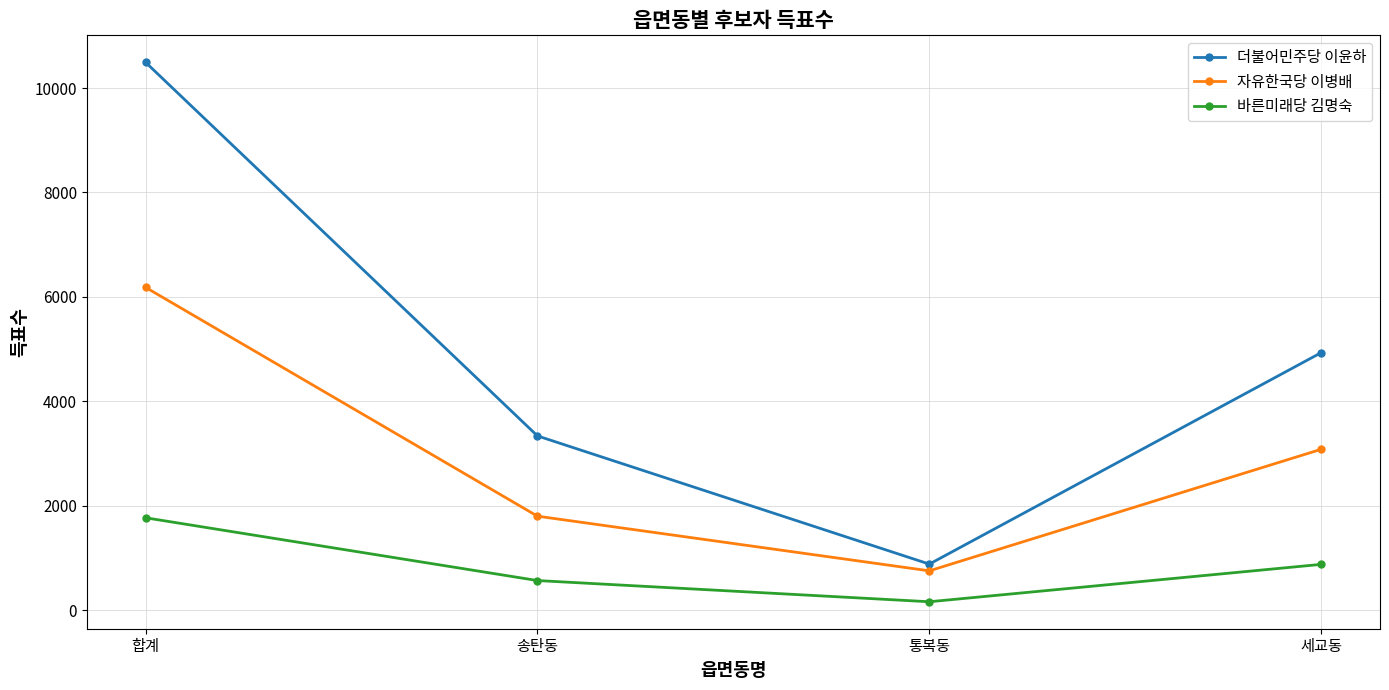

How many lines are shown in the chart?

3